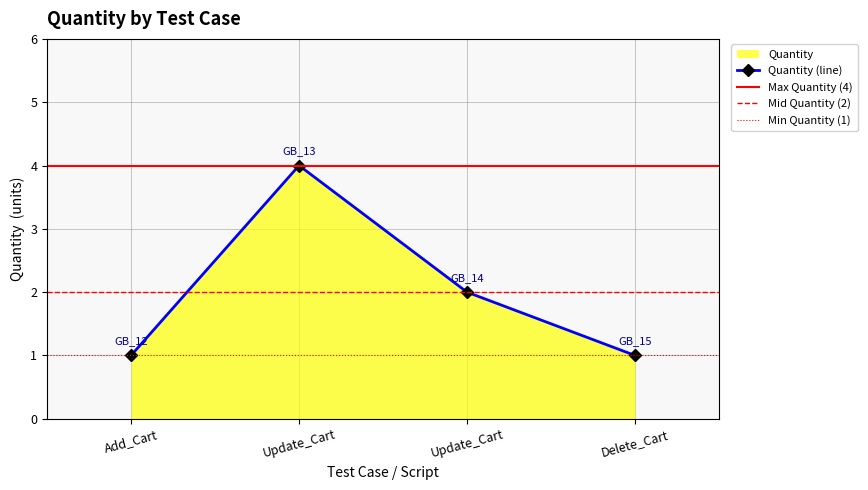

At which label does the data first exceed 2?

Update_Cart